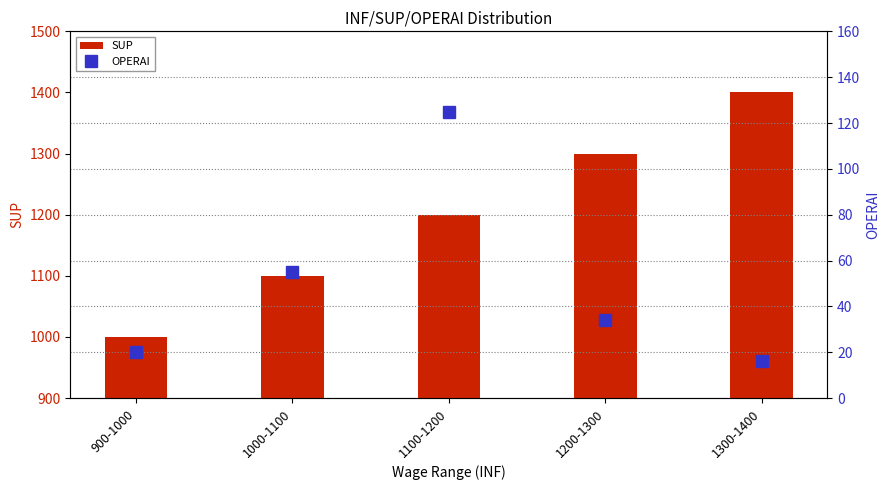

How many groups of bars are there?

5